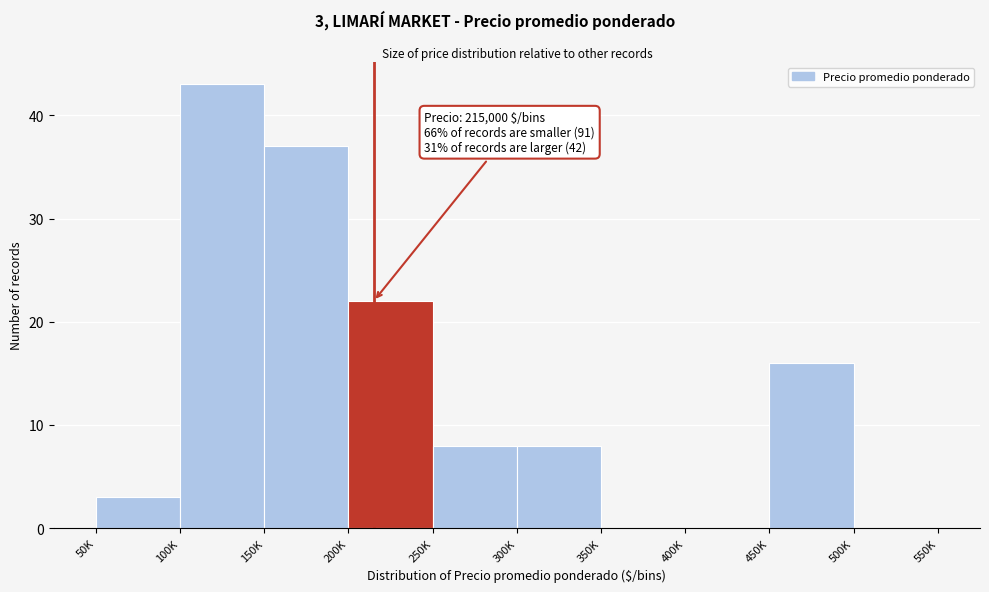

Reading right to left, extract all data points from this chart.

500K=0	450K=16	400K=0	350K=0	300K=8	250K=8	200K=22	150K=37	100K=43	50K=3